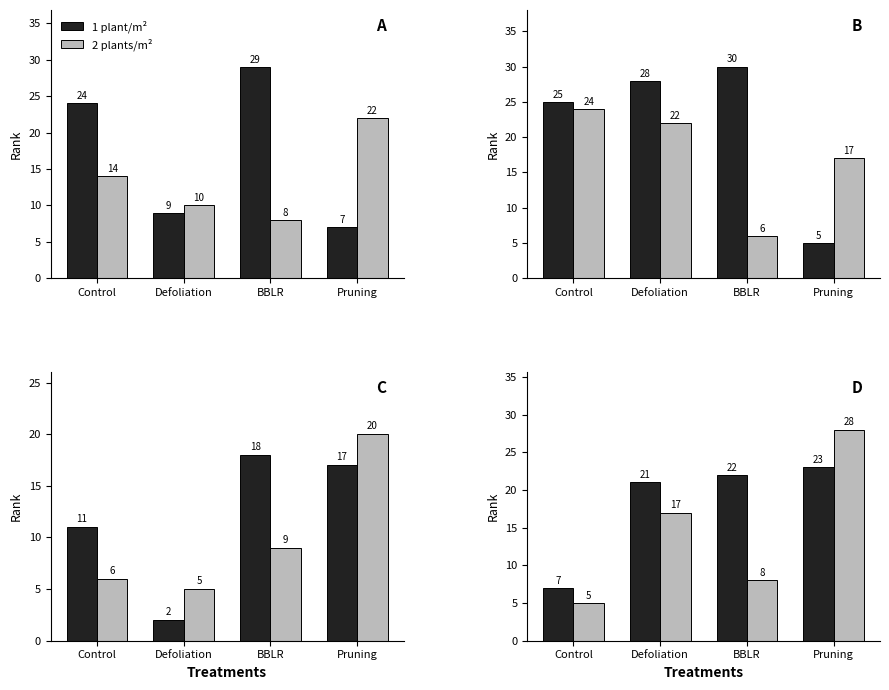

At which label is 2 plants/m² closest to 16?

Defoliation